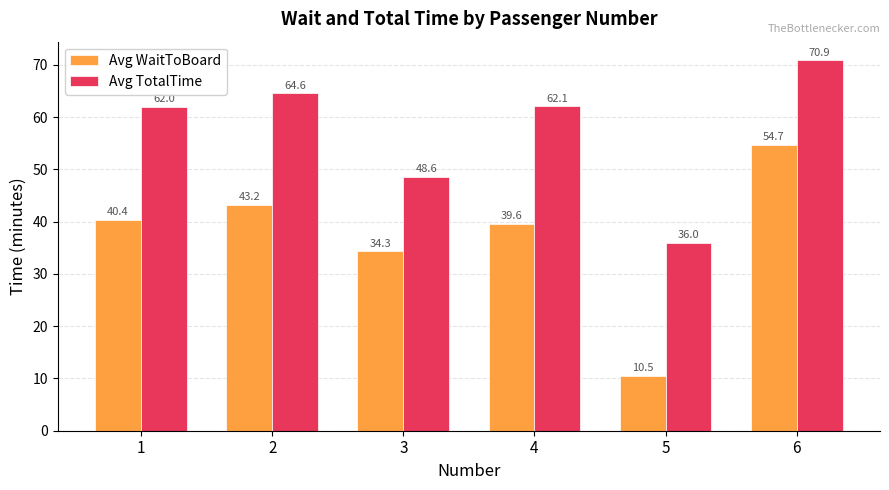

List the labels in order of Avg WaitToBoard value, largest first.

6, 2, 1, 4, 3, 5